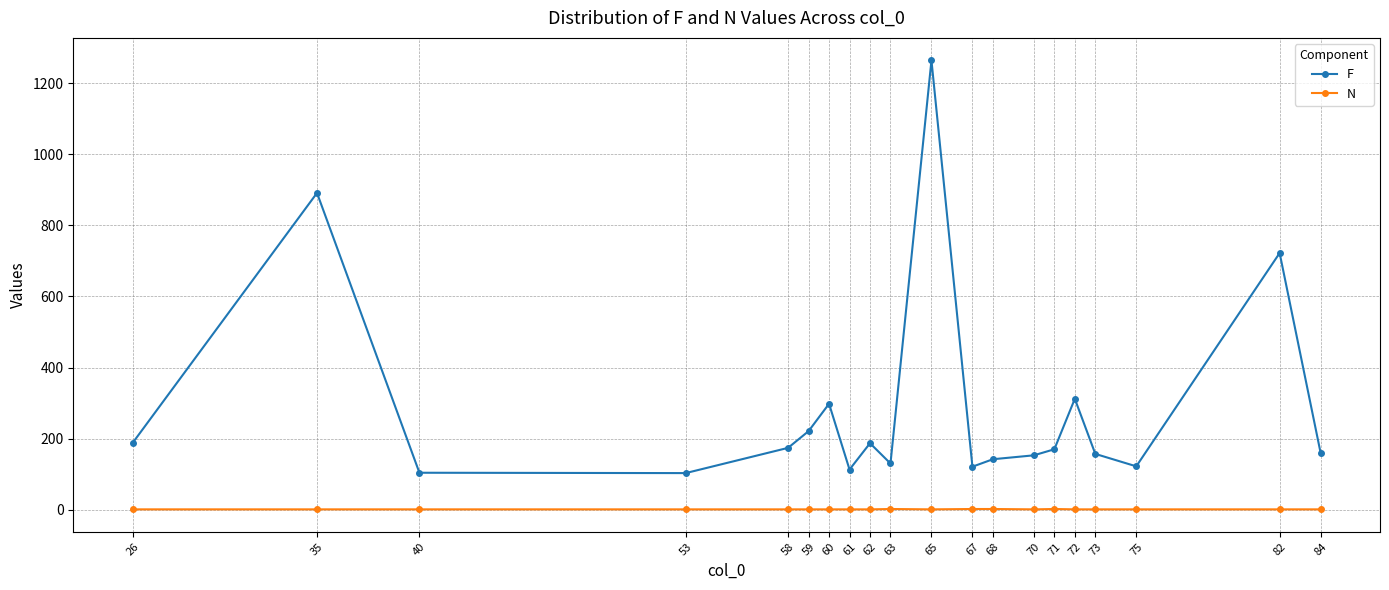

The value of F at 68 is 142. True or false?

True